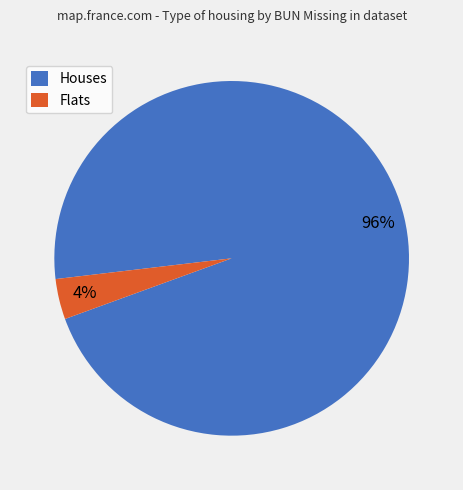

Which slice is the largest?

Houses